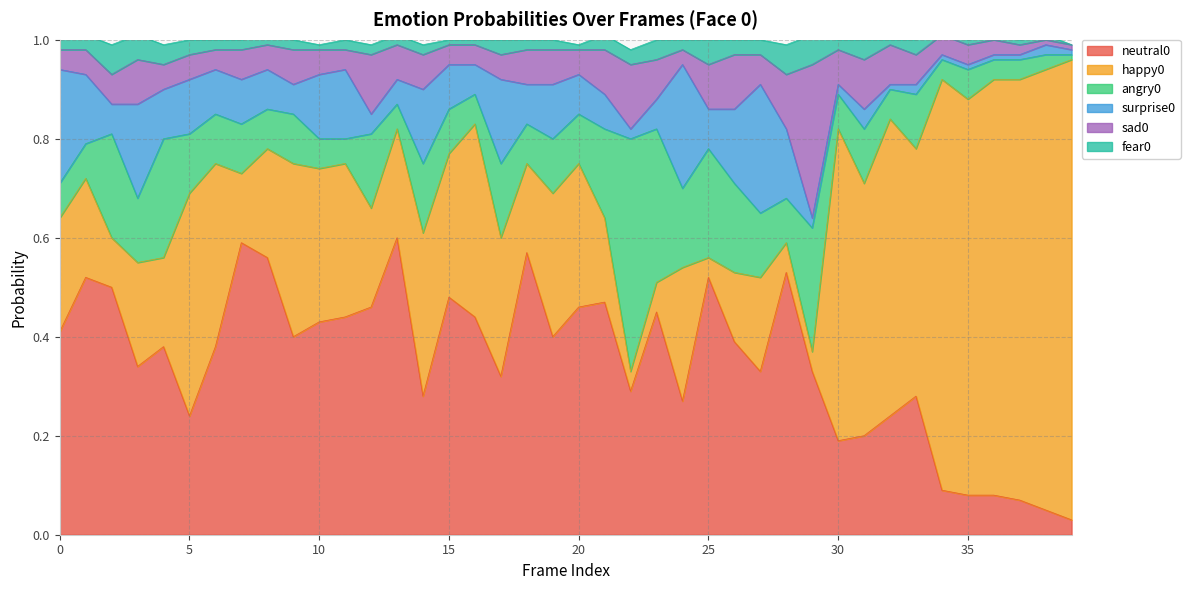

In sad0, how many points are lower than both neighbors (excluding endpoints)?

7